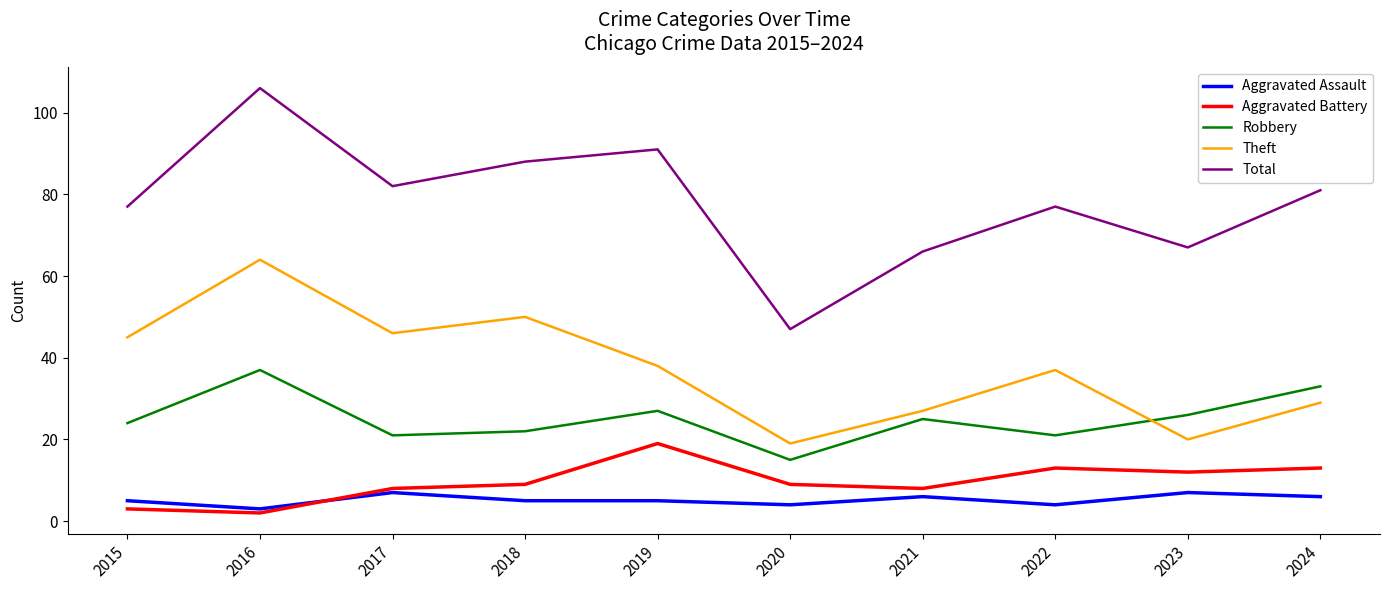

Which series has the largest range (max minus min)?

Total